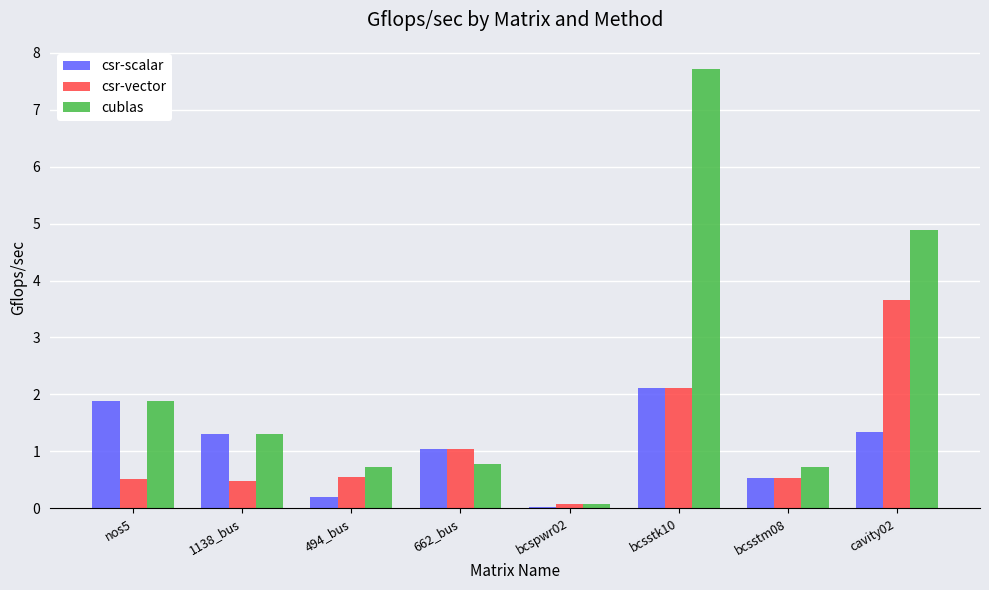

Between 1138_bus and bcsstm08, which series saw the biggest shift?

csr-scalar